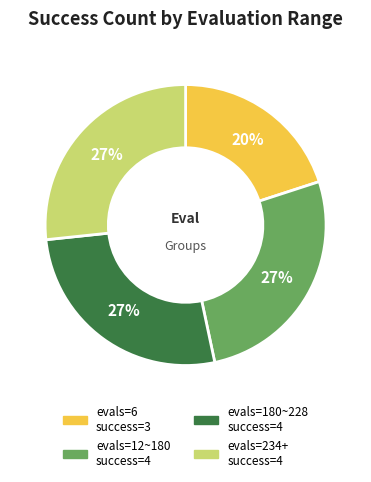

Is there any slice that represents more than half of the pie?

No